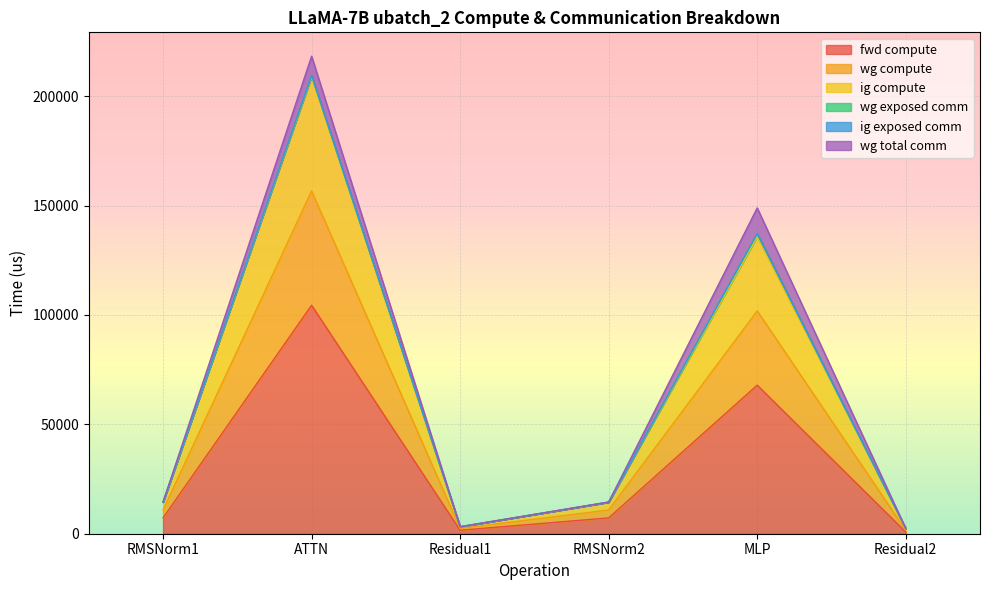

Does the chart display data point markers on the line(s)?

No